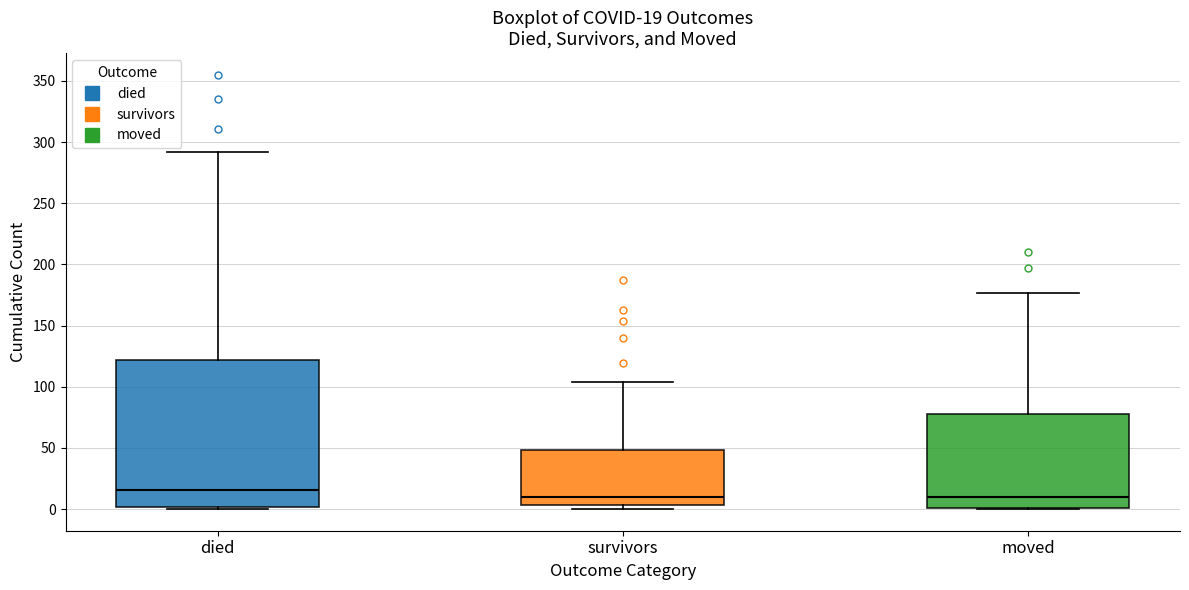

Which box's median line is the highest?

died